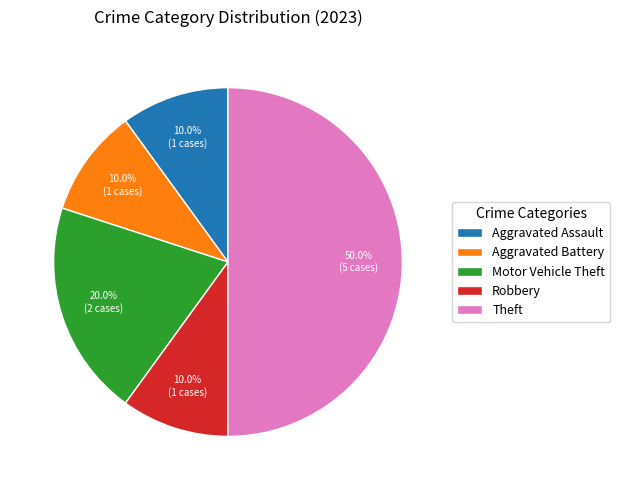

What percentage is the Theft slice, to the nearest percent?

50%